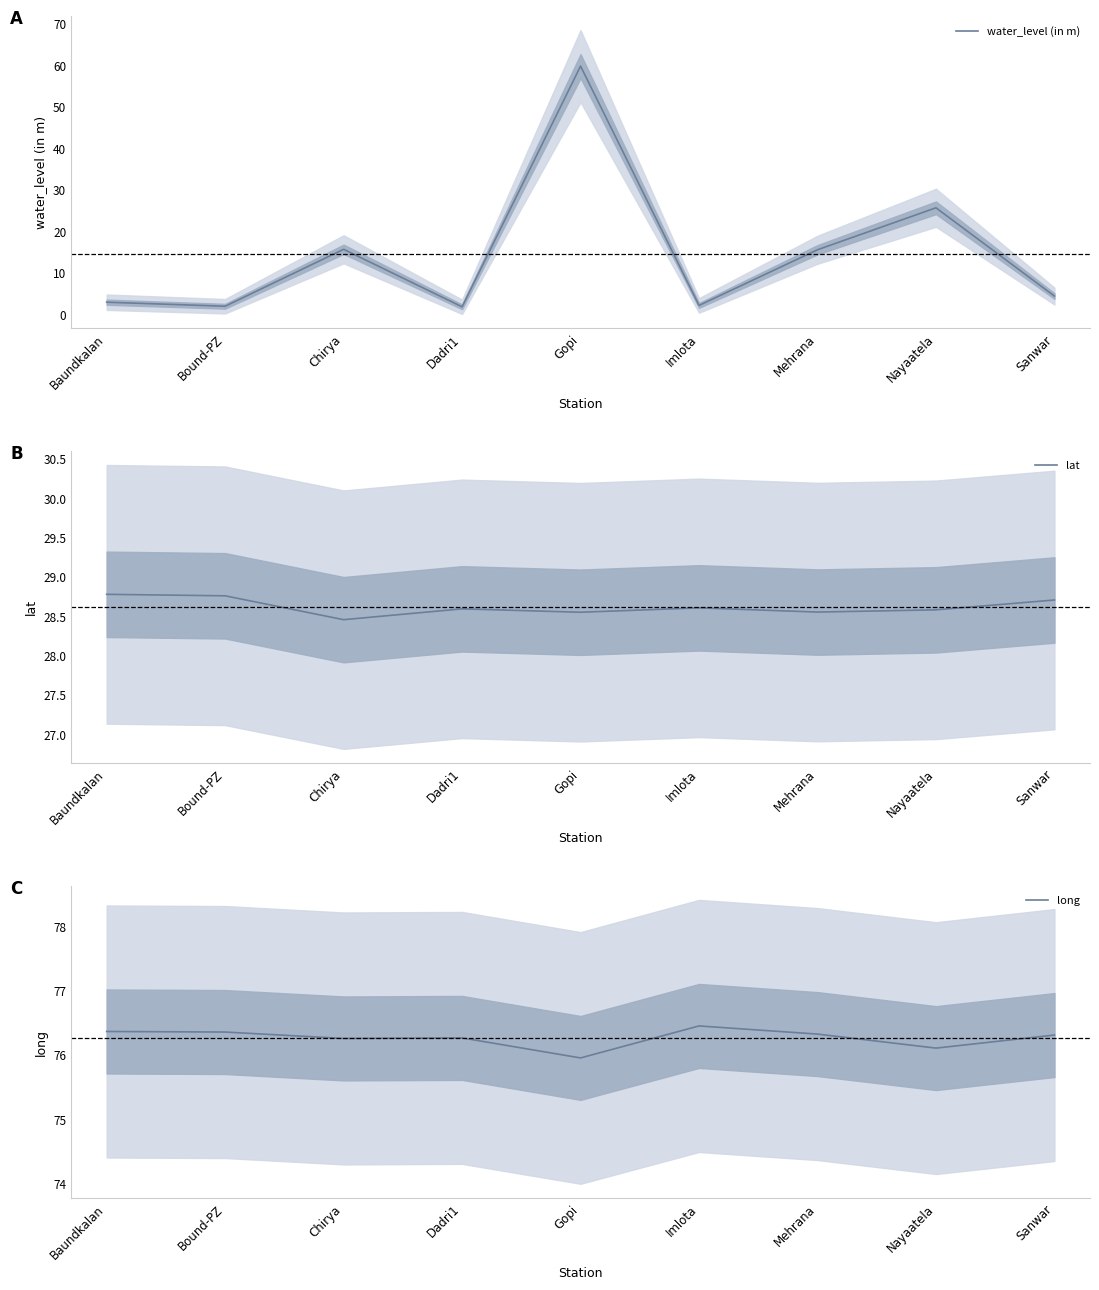

At which category is the sum across all series the highest?

Gopi